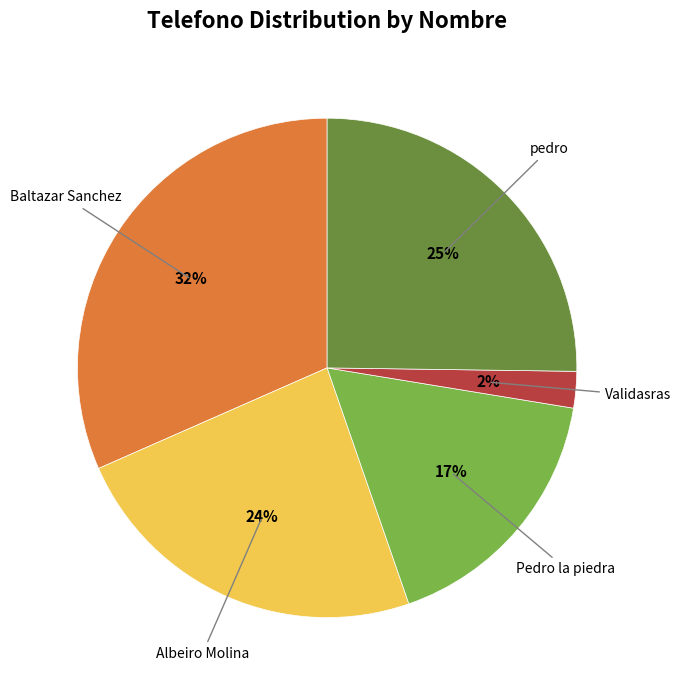

What is the ratio of the value at Albeiro Molina to the value at Baltazar Sanchez?

0.8